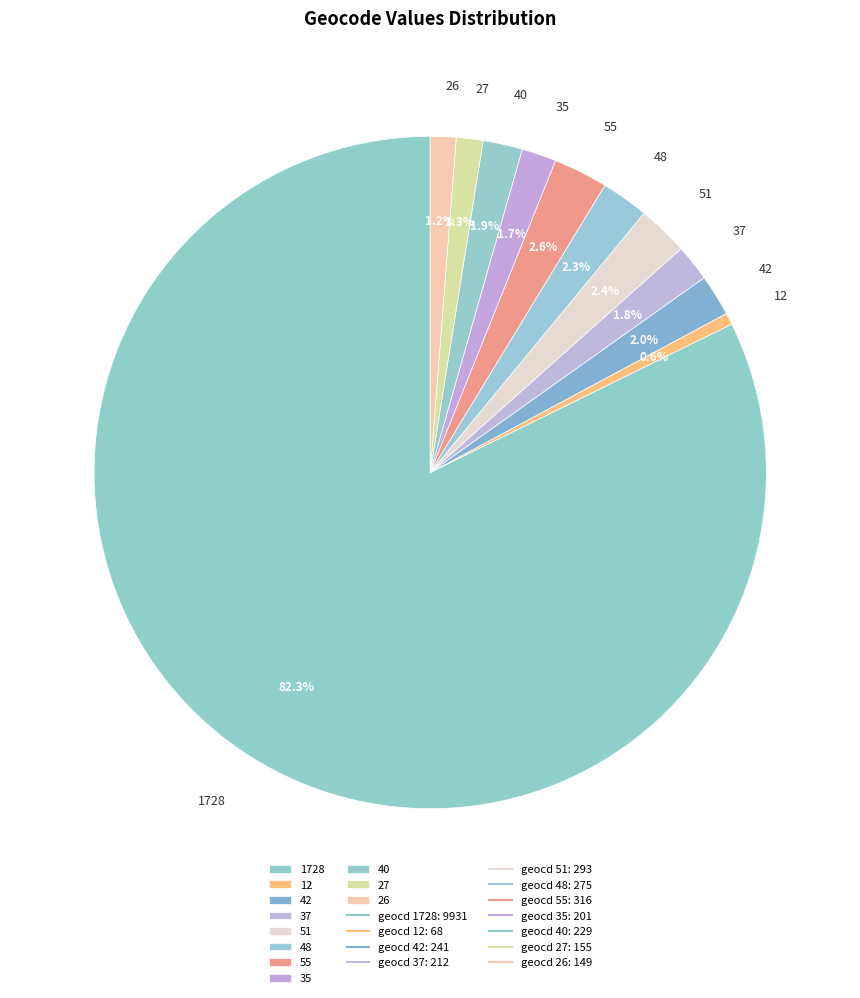

How many segments does this pie chart have?

11